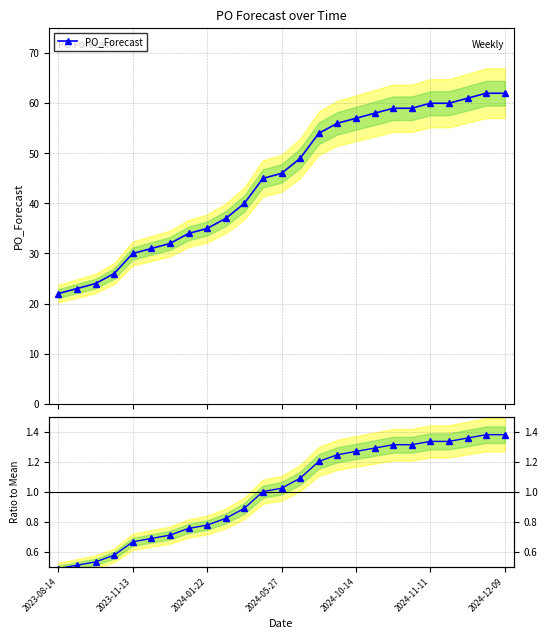

What is the maximum value for Ratio to Mean?

1.4